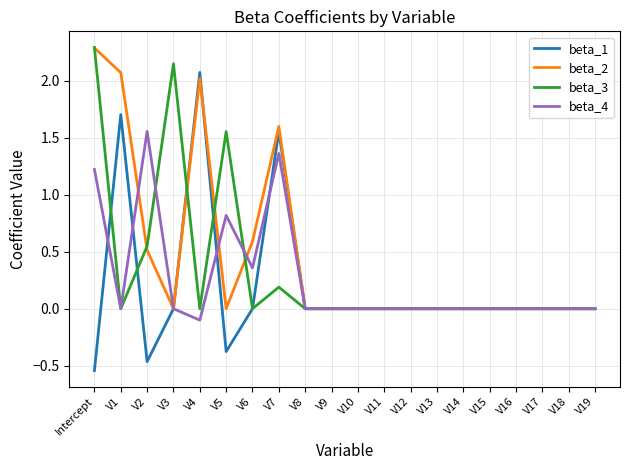

At which category does beta_1 reach its first local valley?

V2